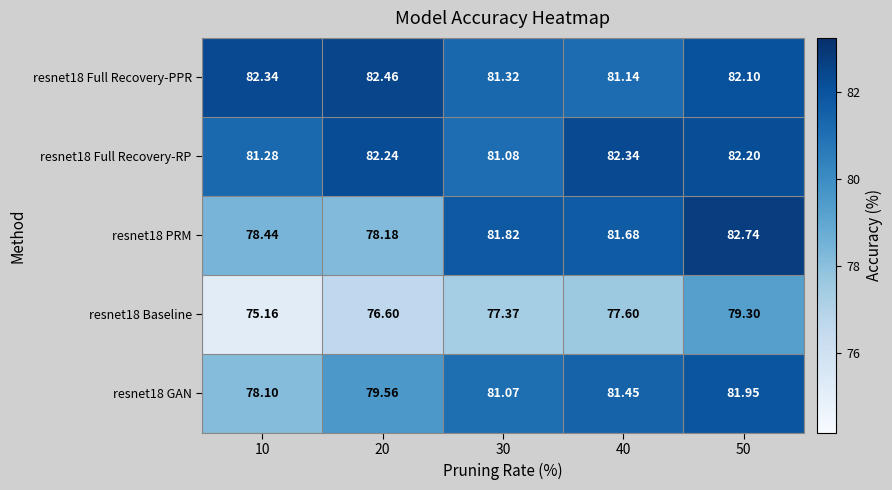

Which series has the widest spread of values?

resnet18 PRM